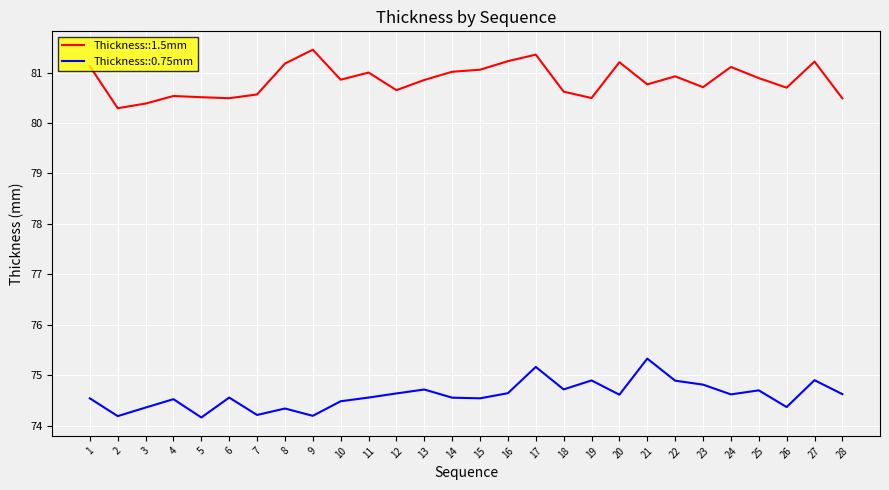

What is the difference between the maximum and minimum values in the Thickness::0.75mm series?

1.2